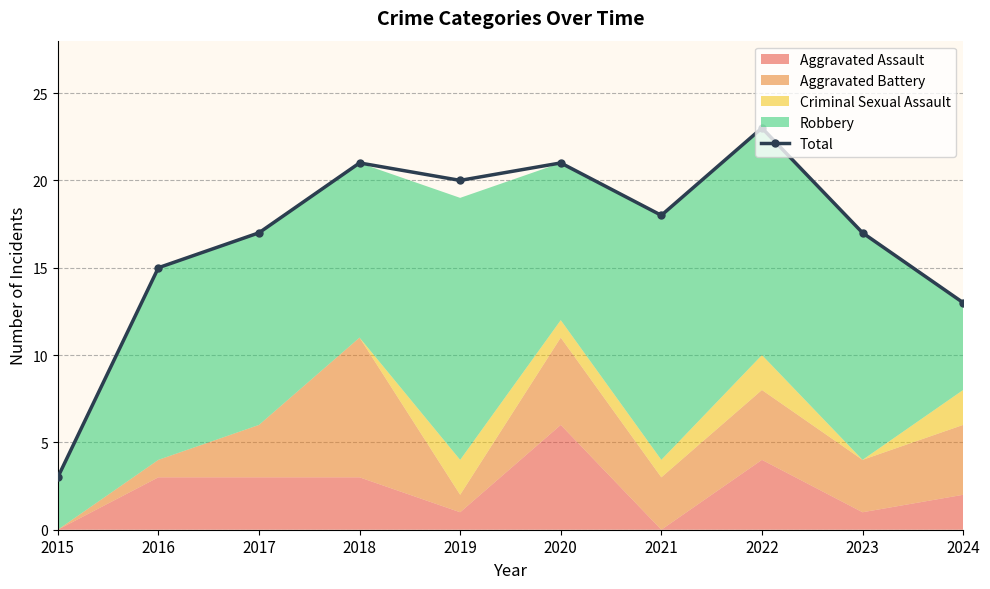

What value does the data have at 2015?

3